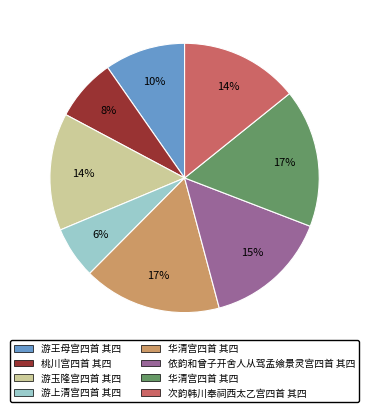

To the nearest percent, what is the average slice percentage?

12%